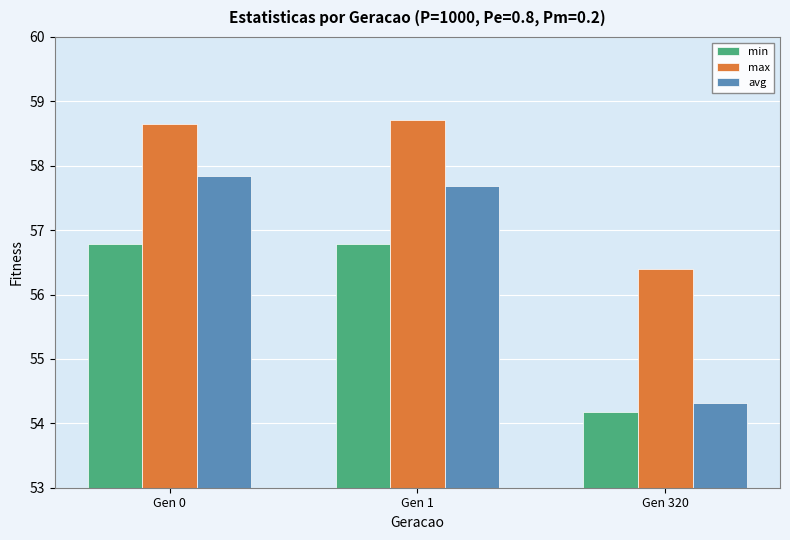

What are all the series names shown in the legend?

min, max, avg